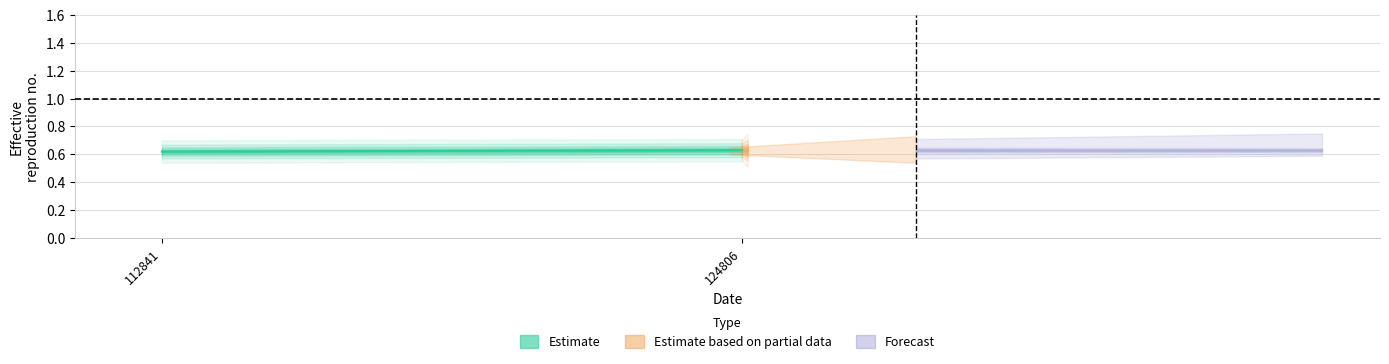

Reading left to right, list all the values displayed in this chart.

112841=0.6	124806=0.6